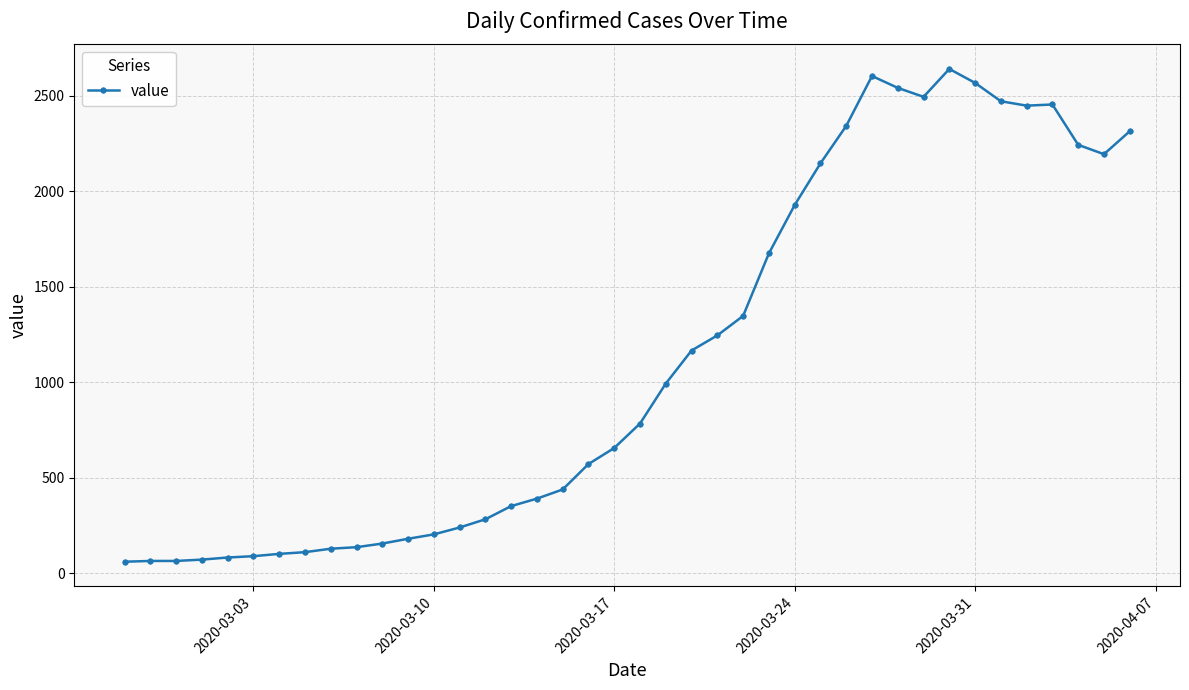

What is the minimum value shown in the chart?

61